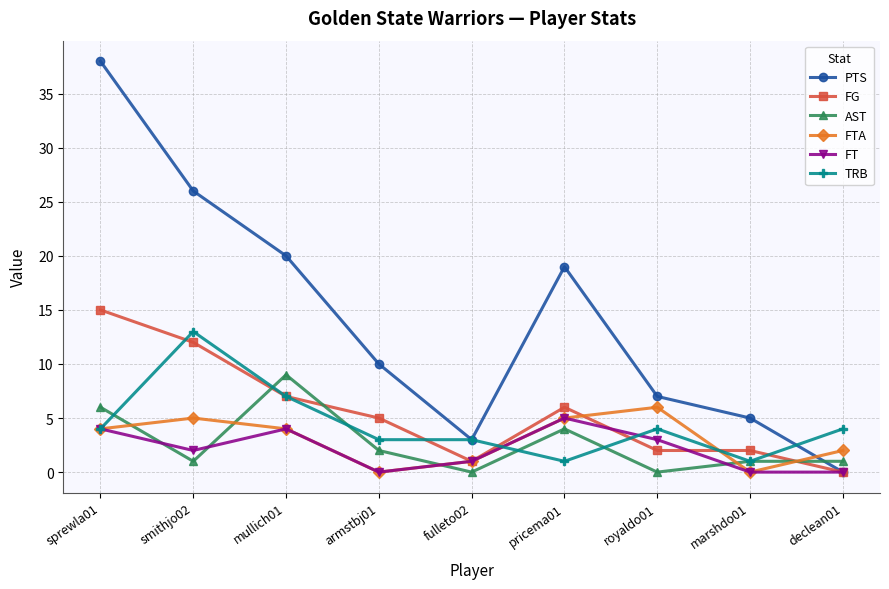

How many categories are shown in the chart?

9